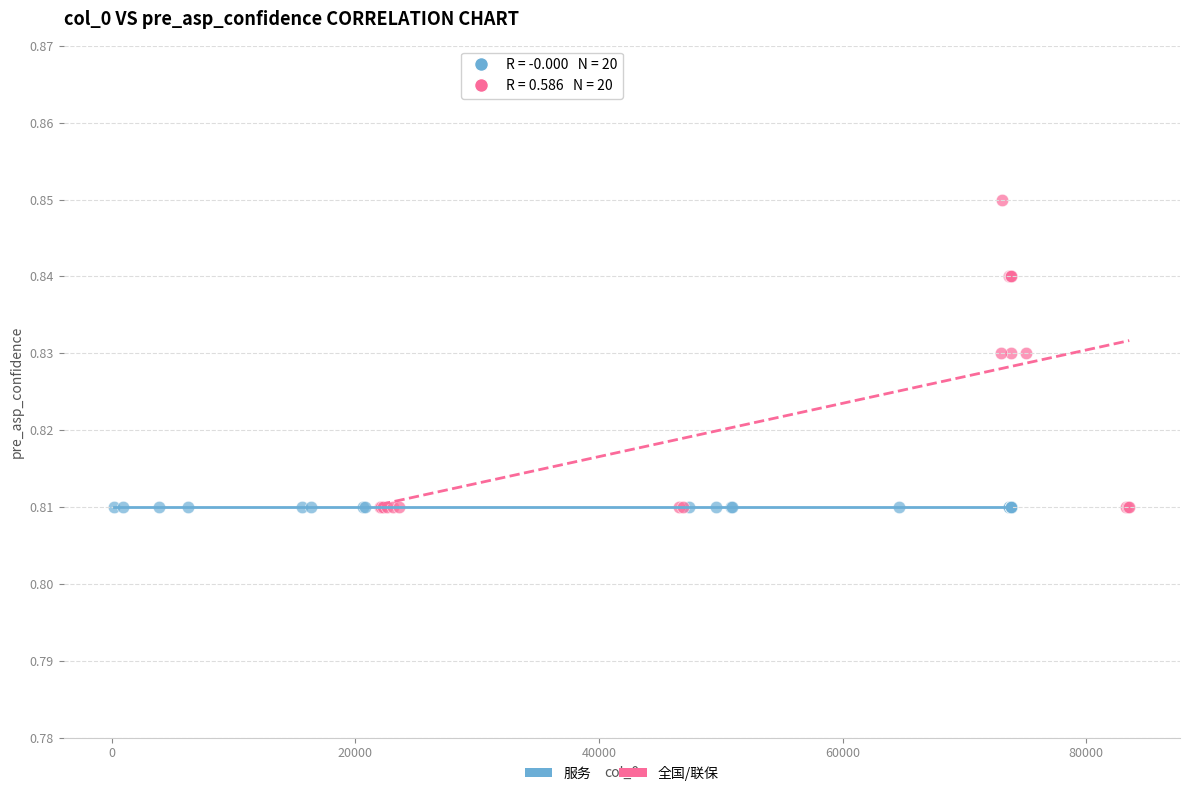

Which series contains the highest Y value?

全国/联保